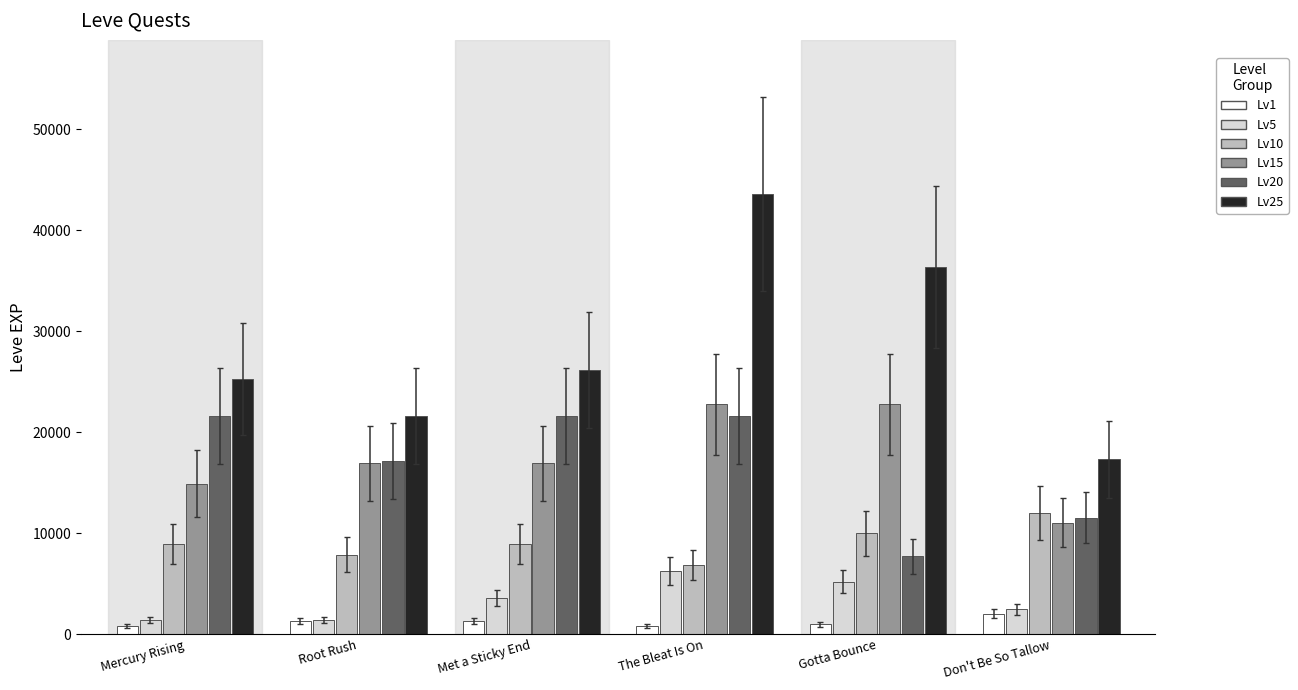

What is the maximum value for Lv20?

21600